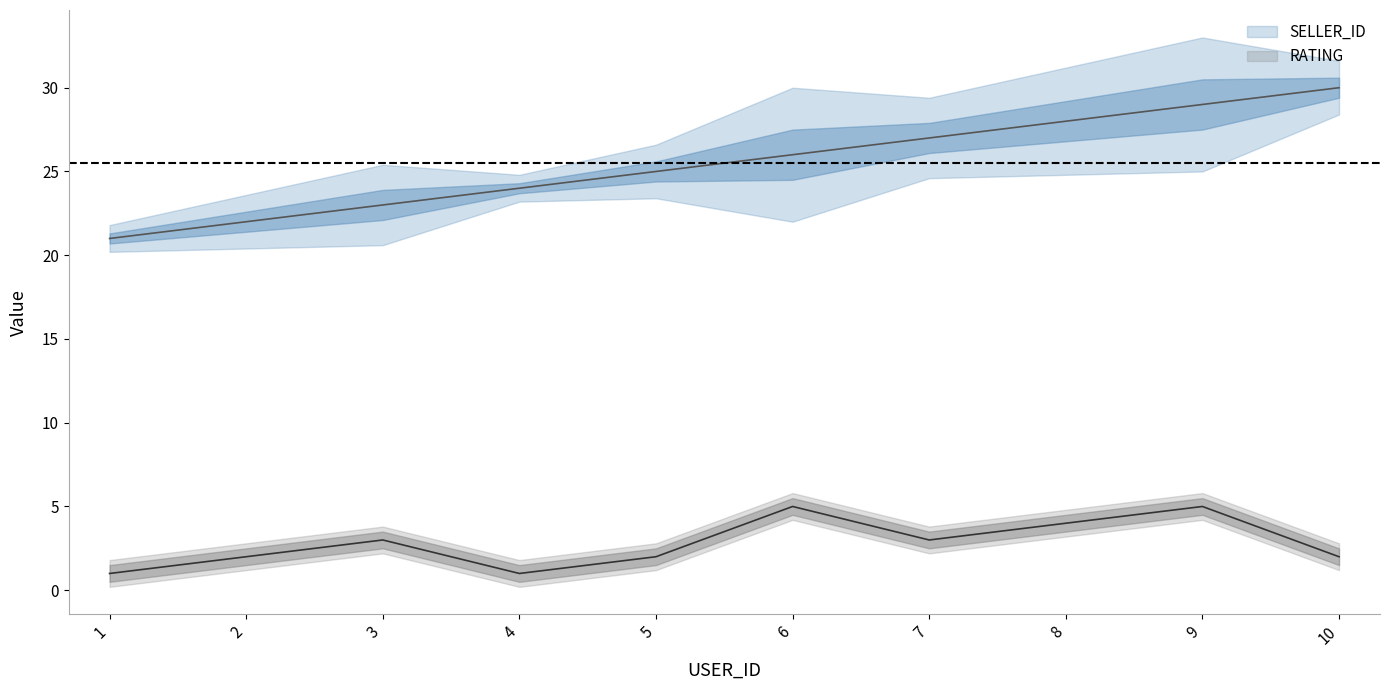

What are all the series names shown in the legend?

SELLER_ID, RATING